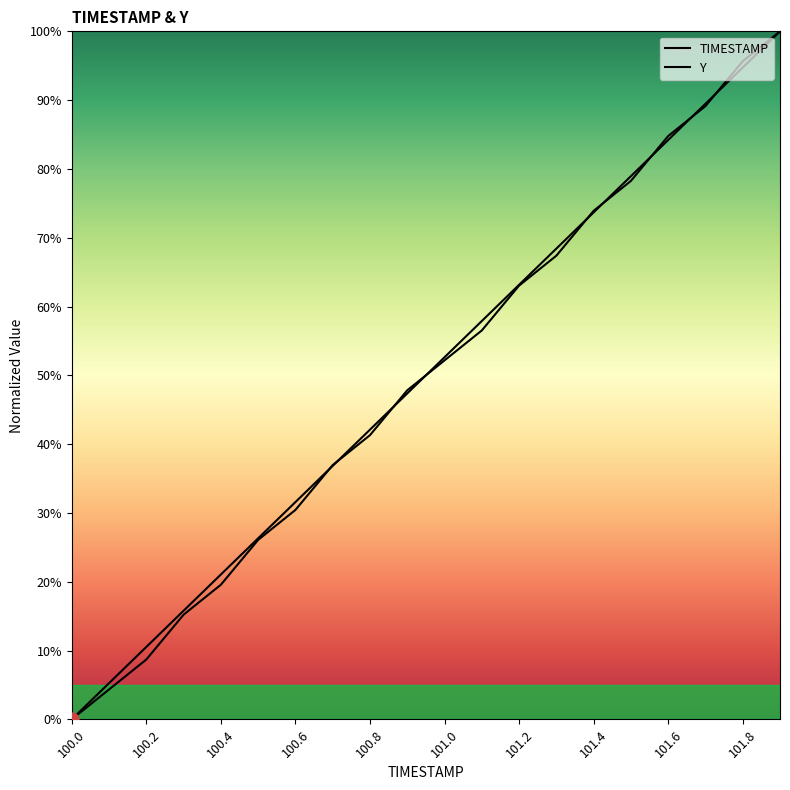

What are all the series names shown in the legend?

TIMESTAMP, Y